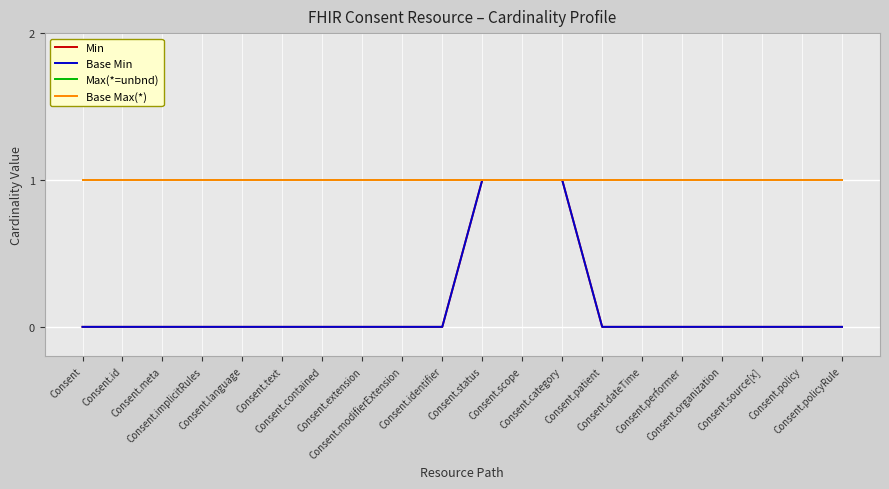

Is this an area chart (filled region under the line)?

No